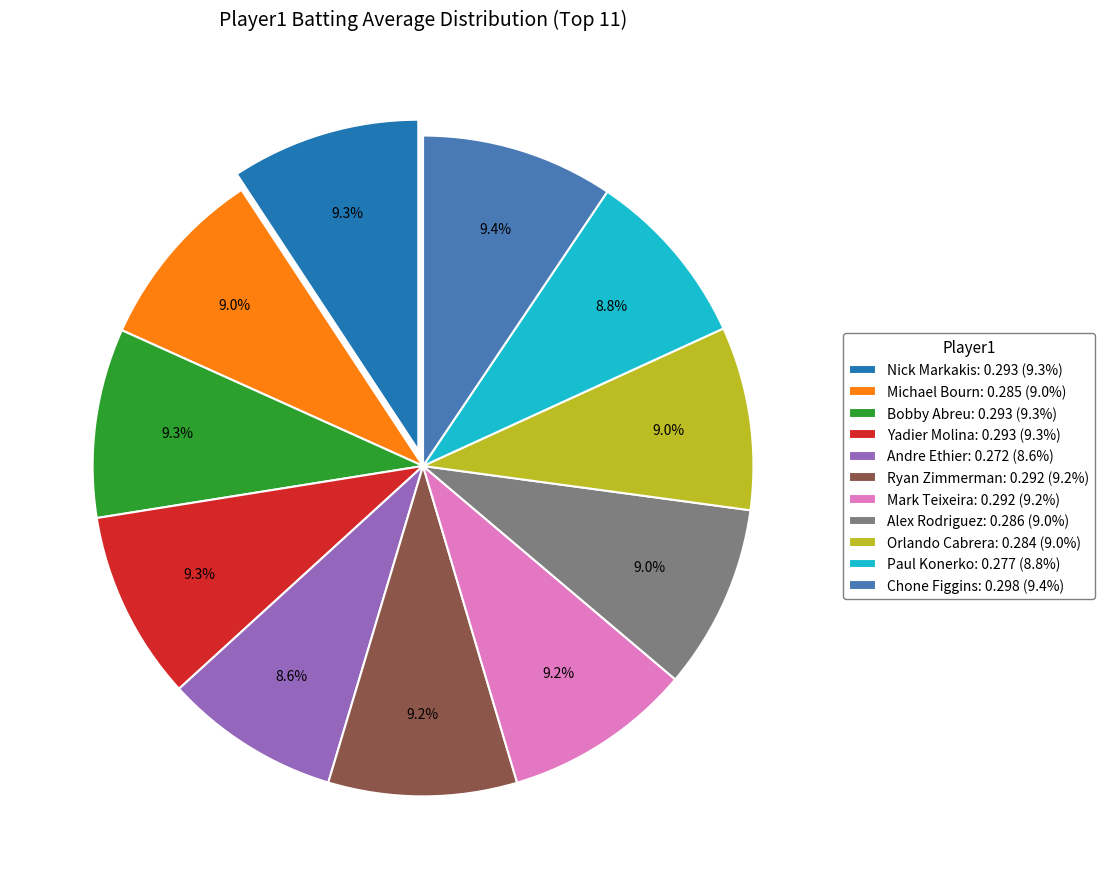

To the nearest percent, what is the average slice percentage?

9%